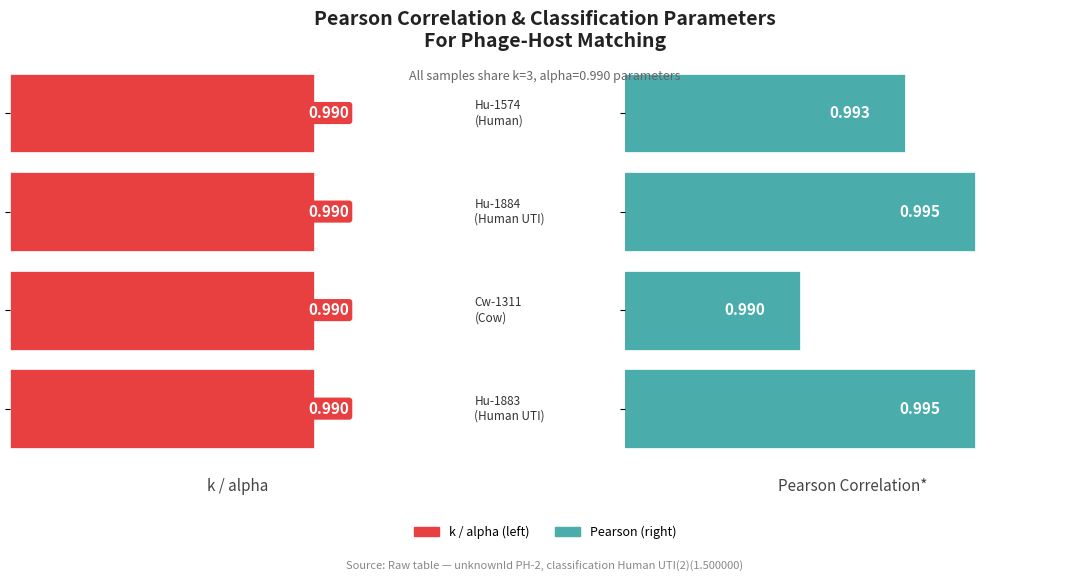

List the series in order of their overall mean, lowest first.

k, pearson